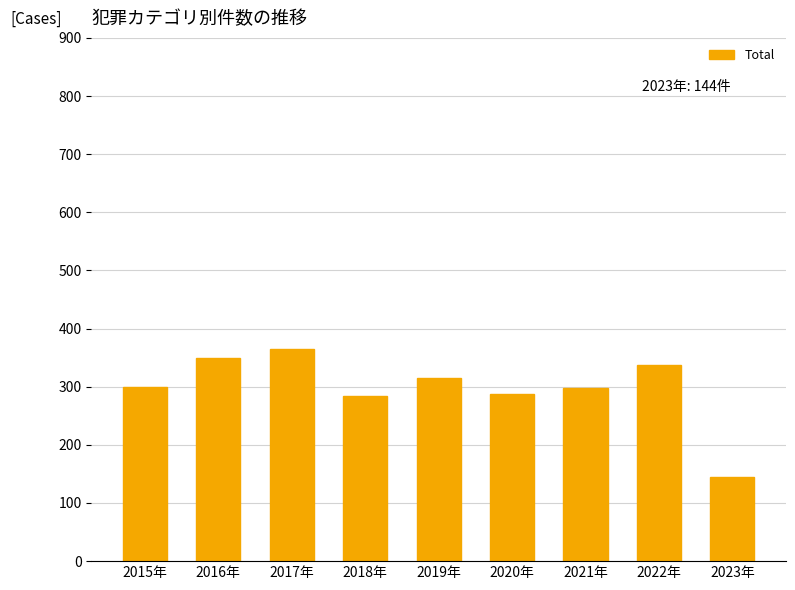

Count the number of data series in this chart.

1